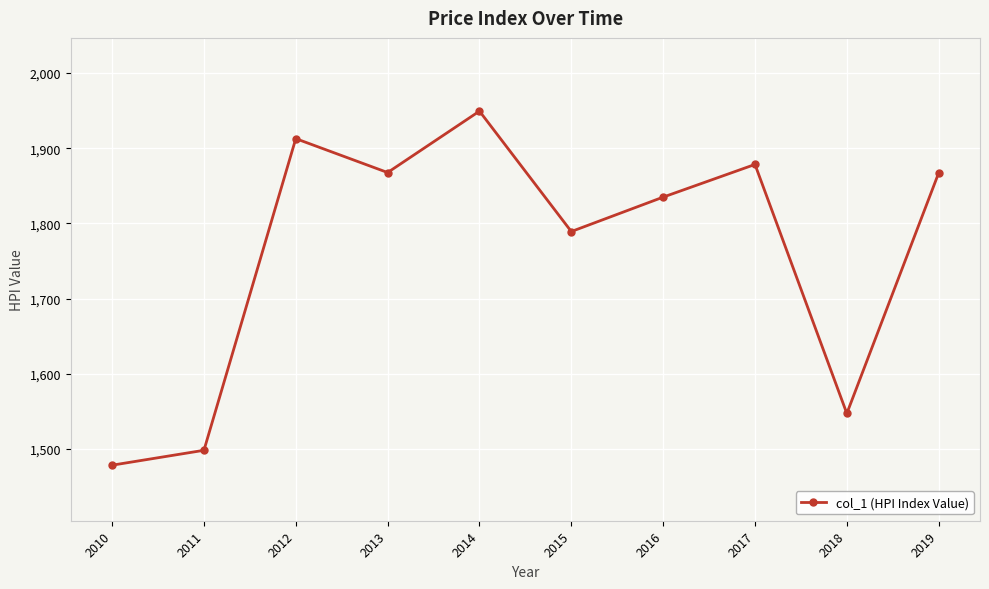

How many lines are shown in the chart?

1